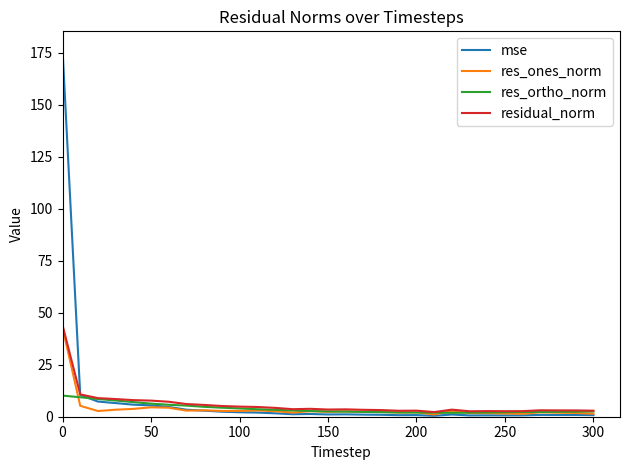

How many intersections are there between mse and residual_norm?

1